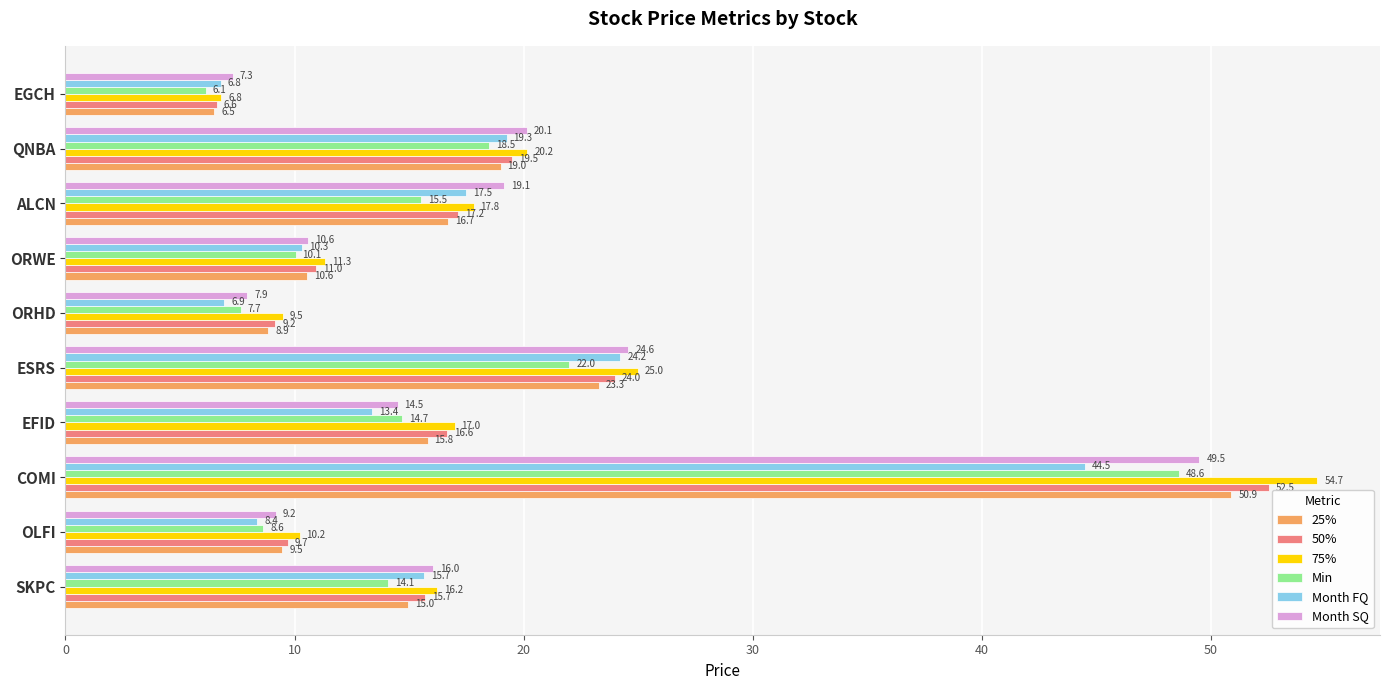

What is the lowest value of the 50% series?

6.6